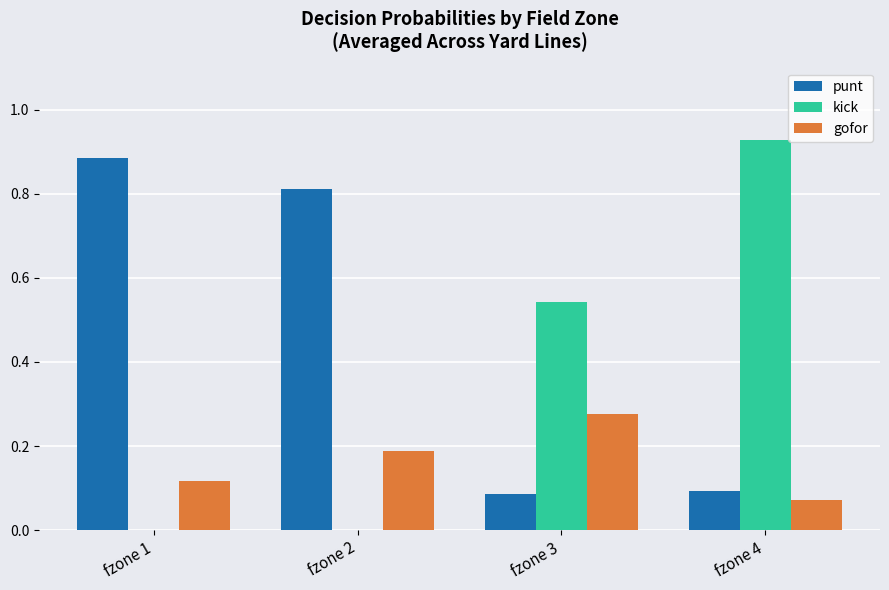

How many data points does each series have?

4